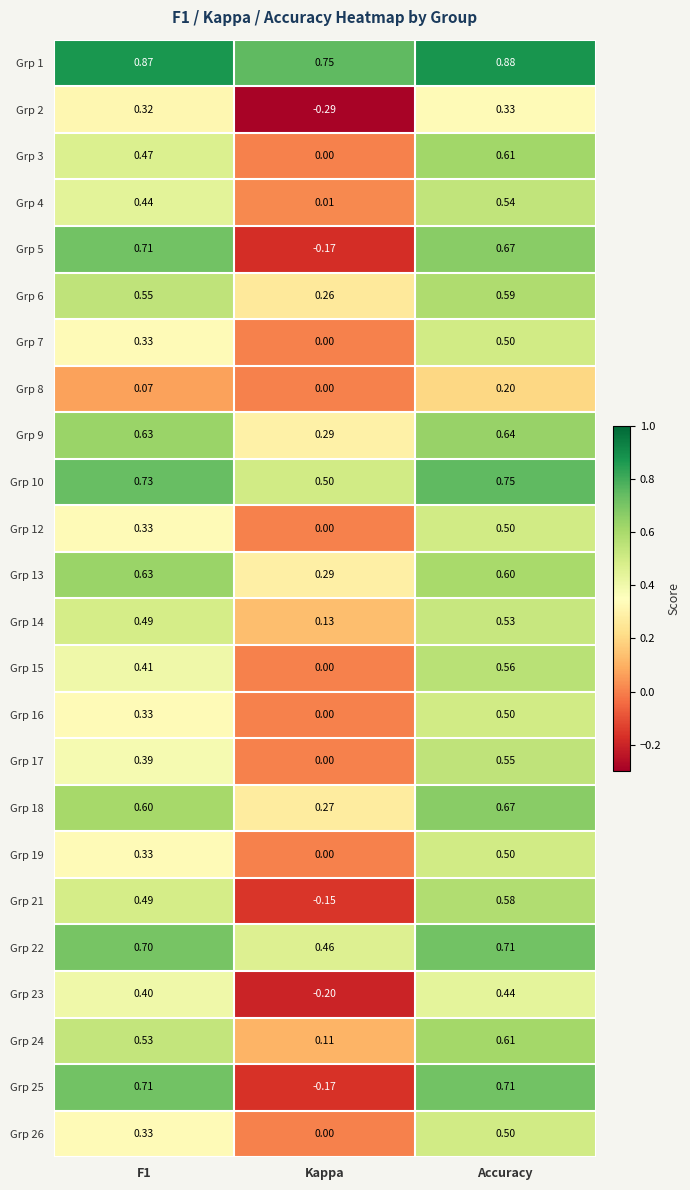

At which label is Grp 9 closest to 0?

Kappa